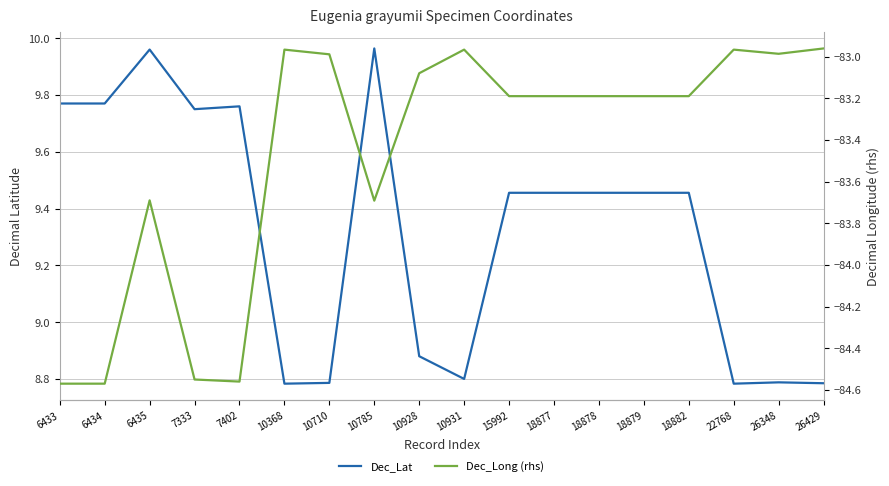

True or false: Dec_Lat and Dec_Long (rhs) intersect in this chart.

False